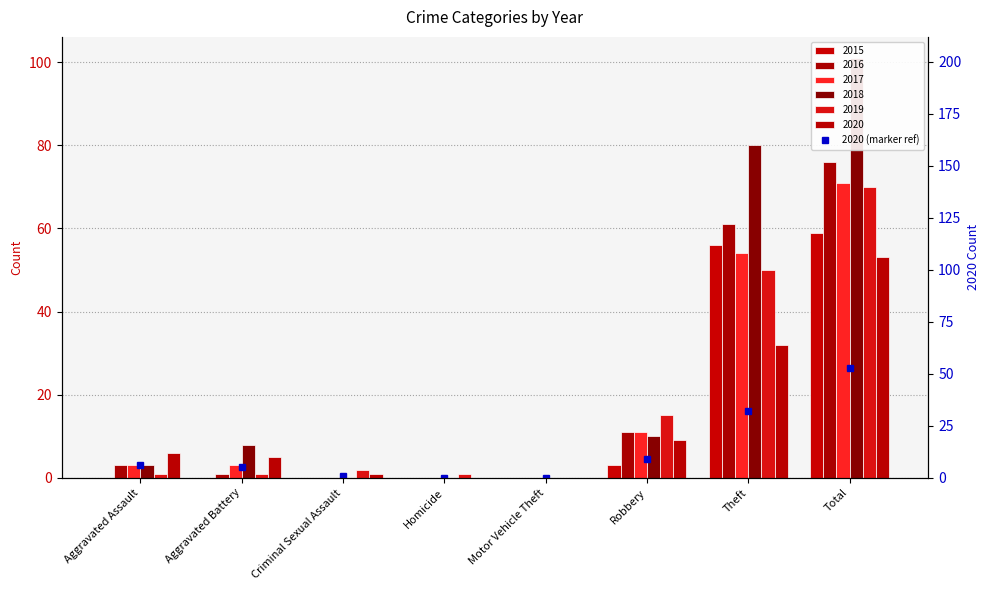

How many data points are above 6?

3